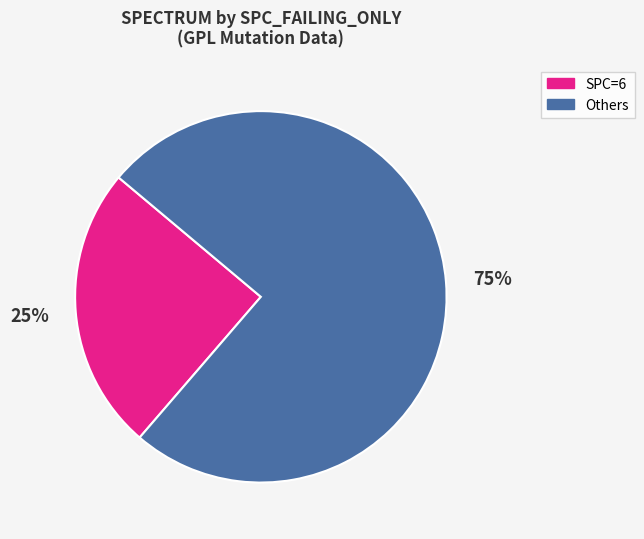

Is there any slice that represents more than half of the pie?

Yes